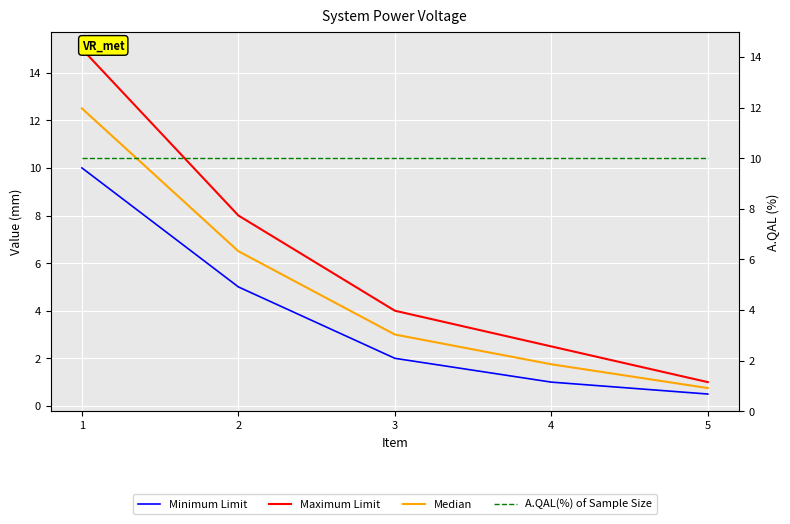

True or false: Median and Maximum Limit cross at least once.

False